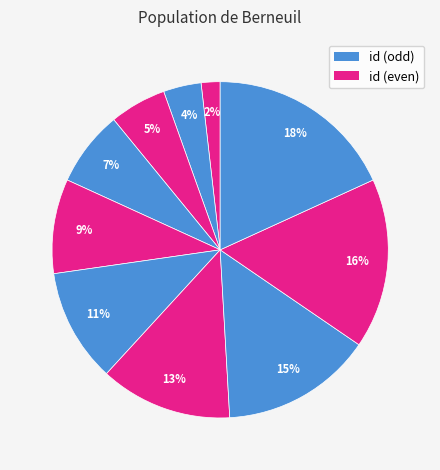

How many segments does this pie chart have?

10